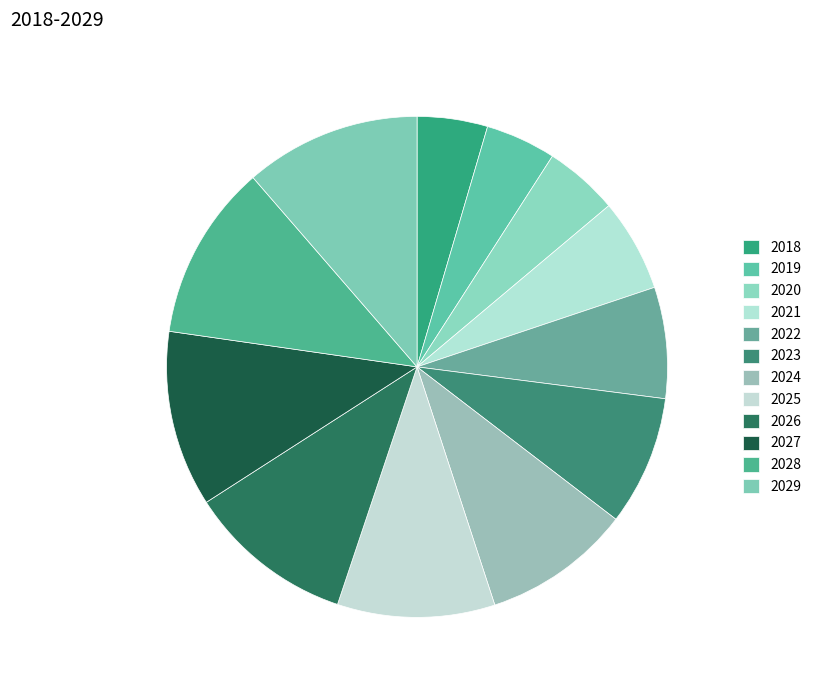

How many segments does this pie chart have?

12